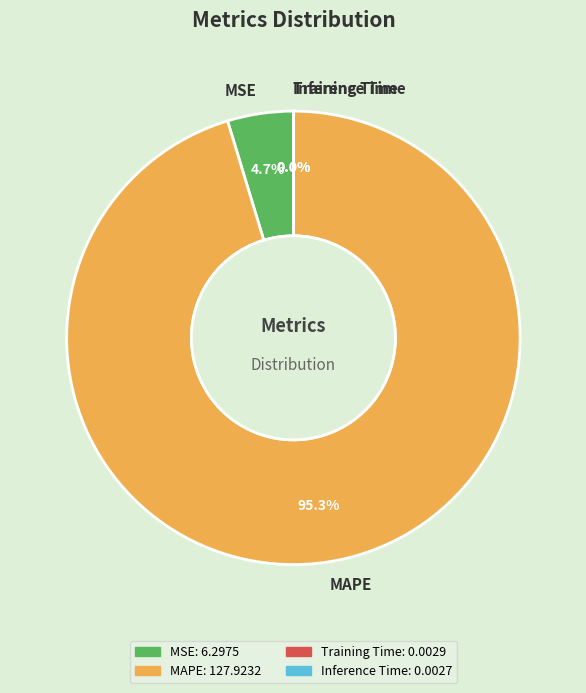

Which category accounts for the majority?

MAPE